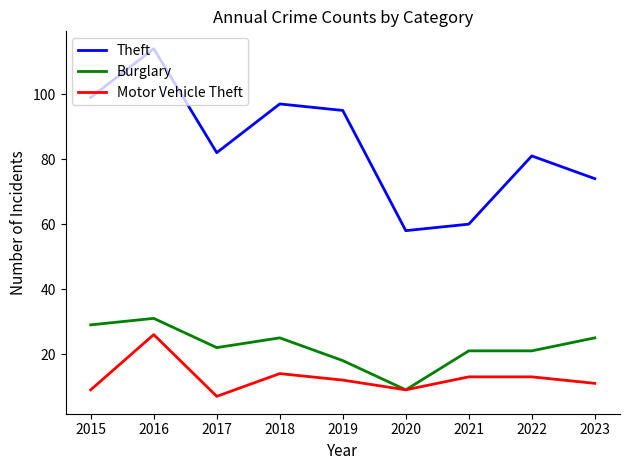

Where is the first local maximum for Burglary?

2016